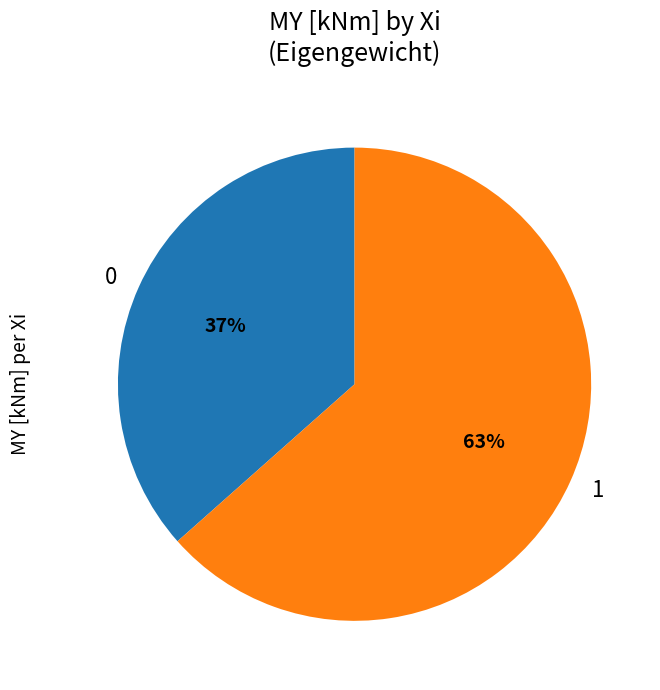

Which category has the biggest portion of the pie?

1